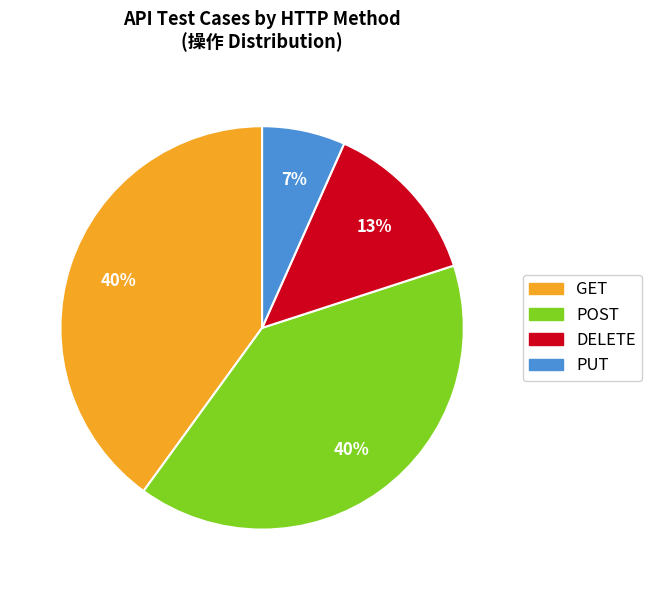

To the nearest percent, what is the average slice percentage?

25%